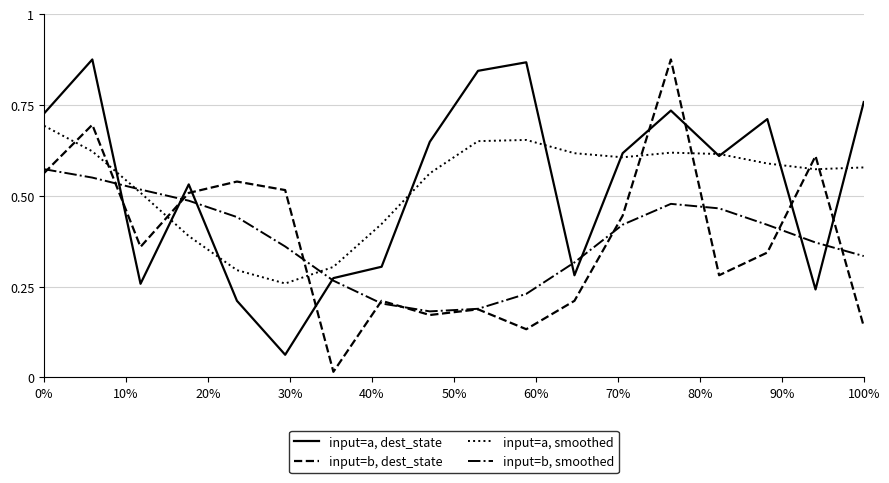

Which series ends up on top after the final intersection of input=b, smoothed and input=a, dest_state?

input=a, dest_state